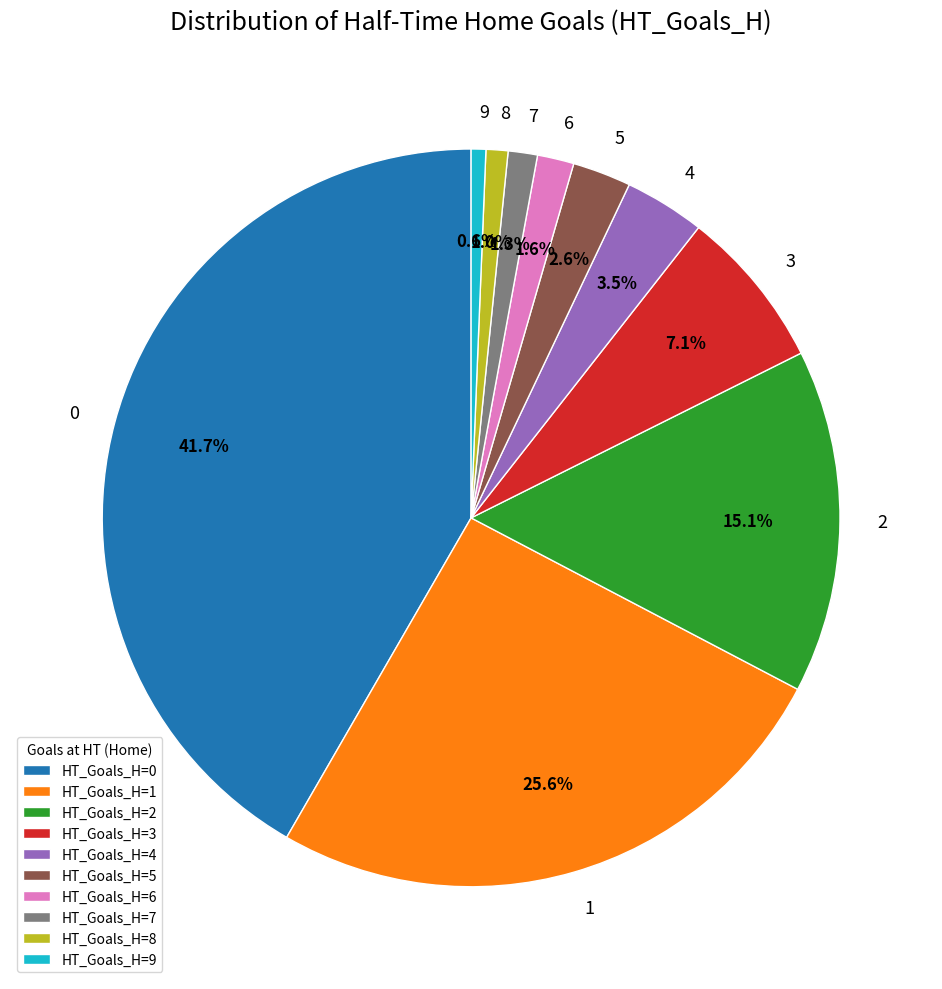

Which has a higher value, HT_Goals_H=9 or HT_Goals_H=7?

HT_Goals_H=7